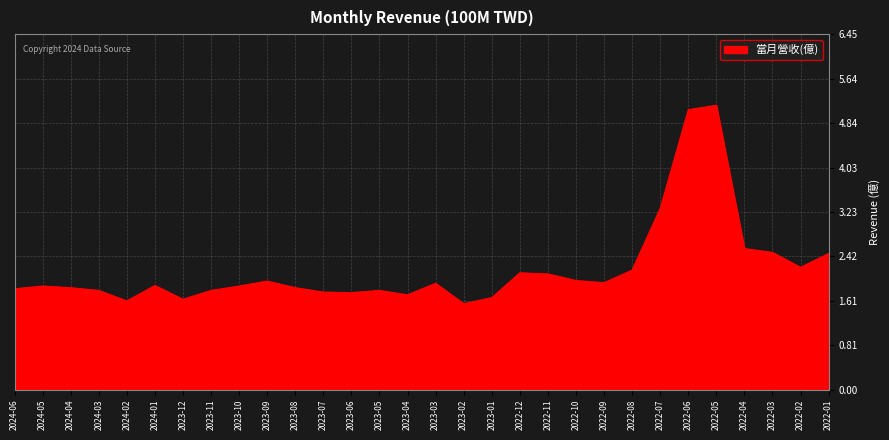

True or false: there are more than 2 points higher than both neighbors.

True